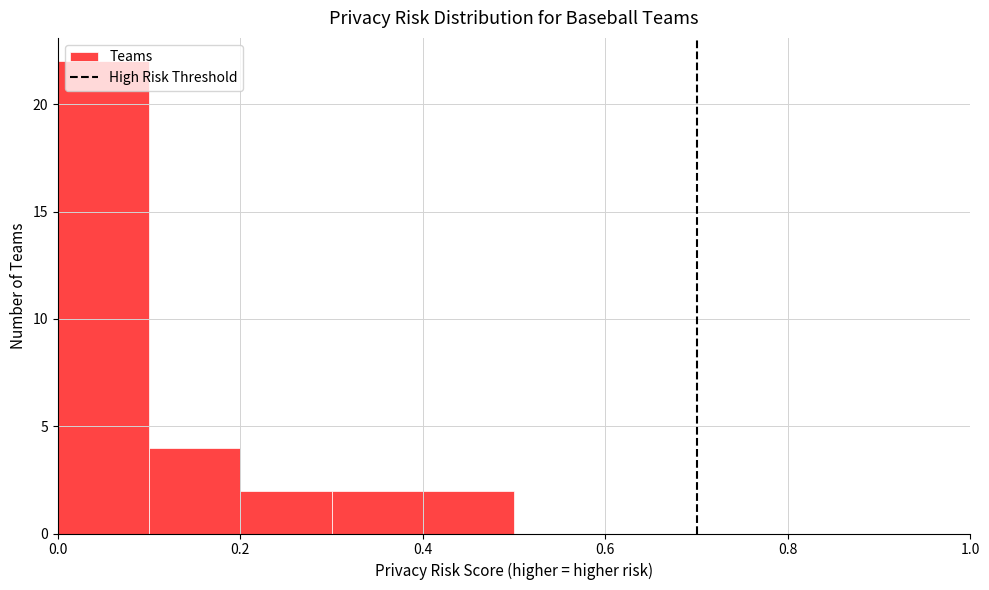

Reading left to right, list every bar in this chart as the range it spans on the x-axis followed by its height. The values are not printed on the chart, so give them approximately, as read against the axis.

0.0 to 0.1: 22
0.1 to 0.2: 4
0.2 to 0.3: 2
0.3 to 0.4: 2
0.4 to 0.5: 2
0.5 to 0.6: 0
0.6 to 0.7: 0
0.7 to 0.8: 0
0.8 to 0.9: 0
0.9 to 1.0: 0